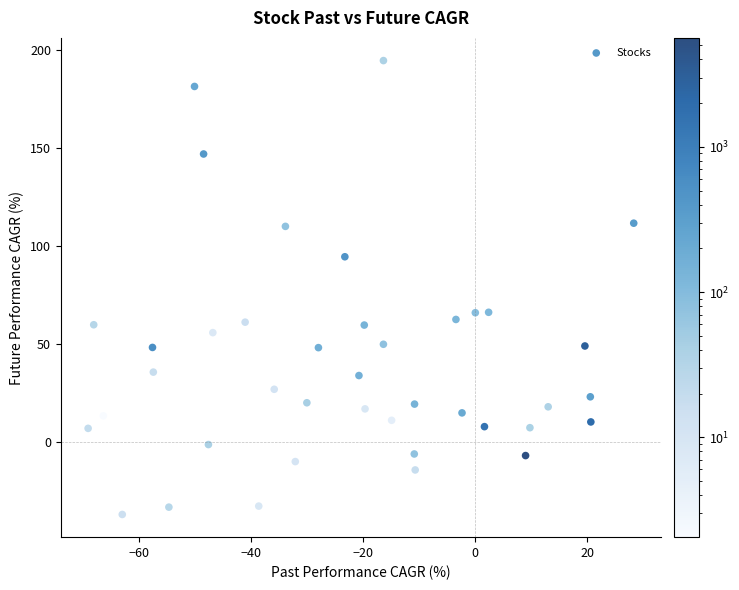

What is the range of X values (max minus min)?

97.4